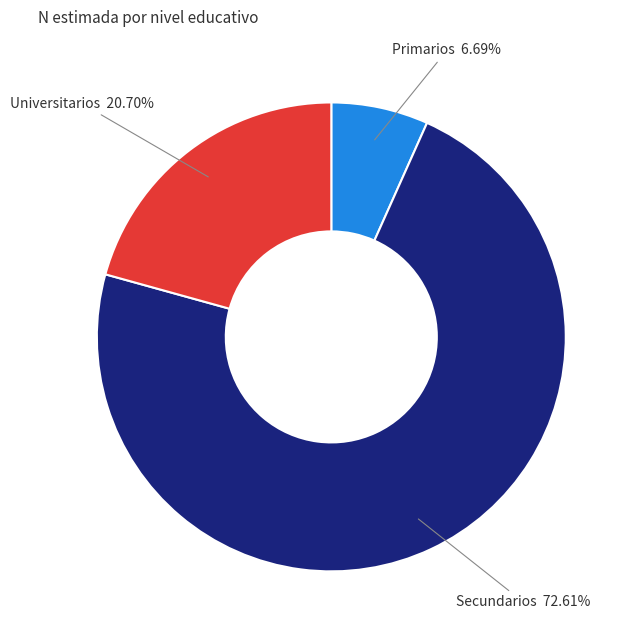

Does any single category account for the majority?

Yes